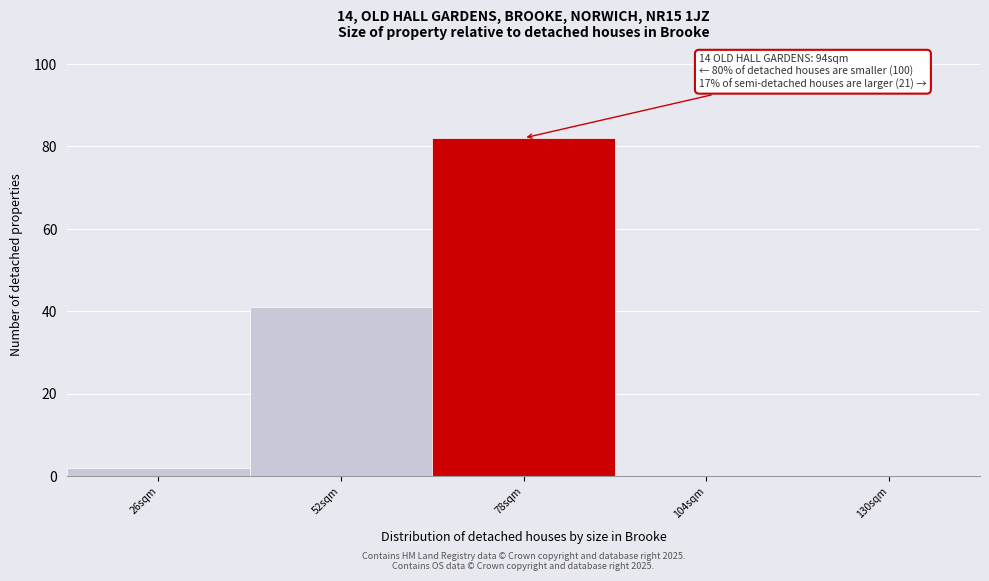

Reading left to right, transcribe all the data shown in this chart.

26sqm=2	52sqm=41	78sqm=82	104sqm=0	130sqm=0